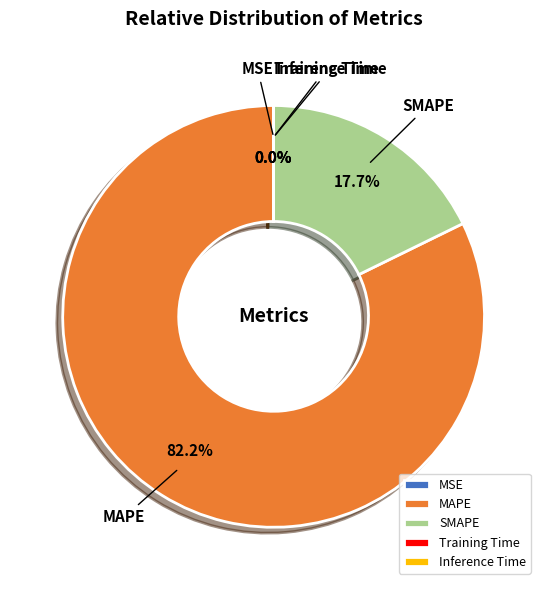

What is the largest slice in the pie chart?

MAPE